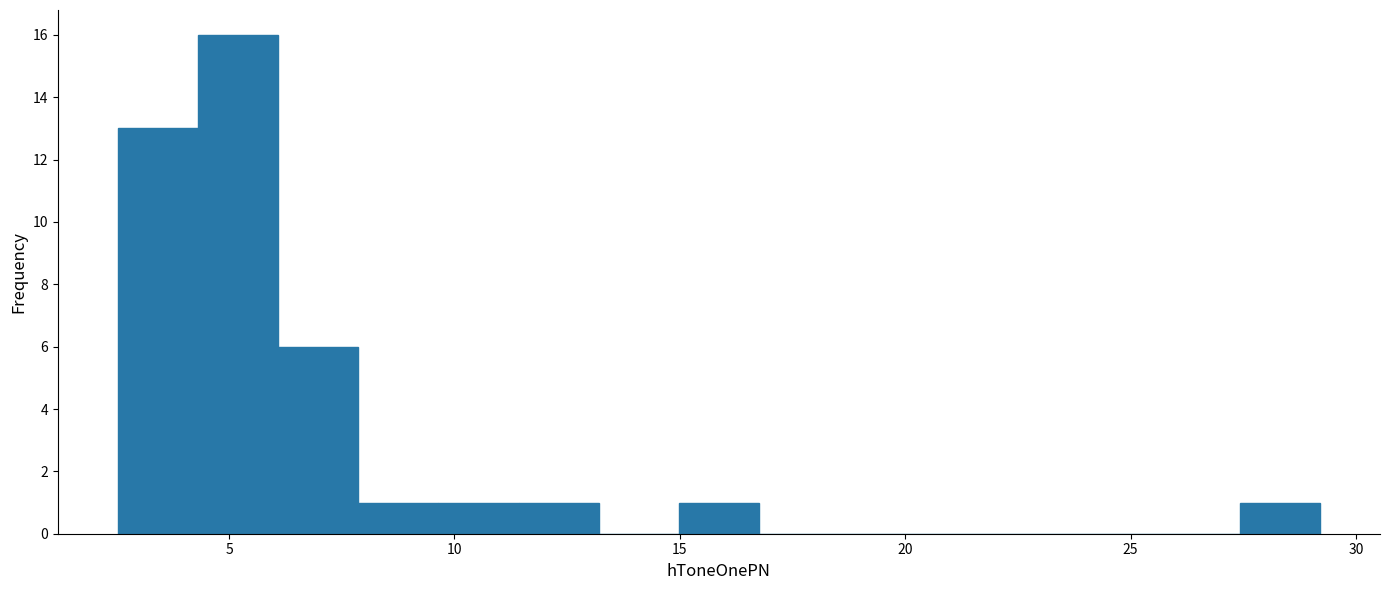

Read against the x-axis, roughly where is the centre of the tallest bar?

5.0